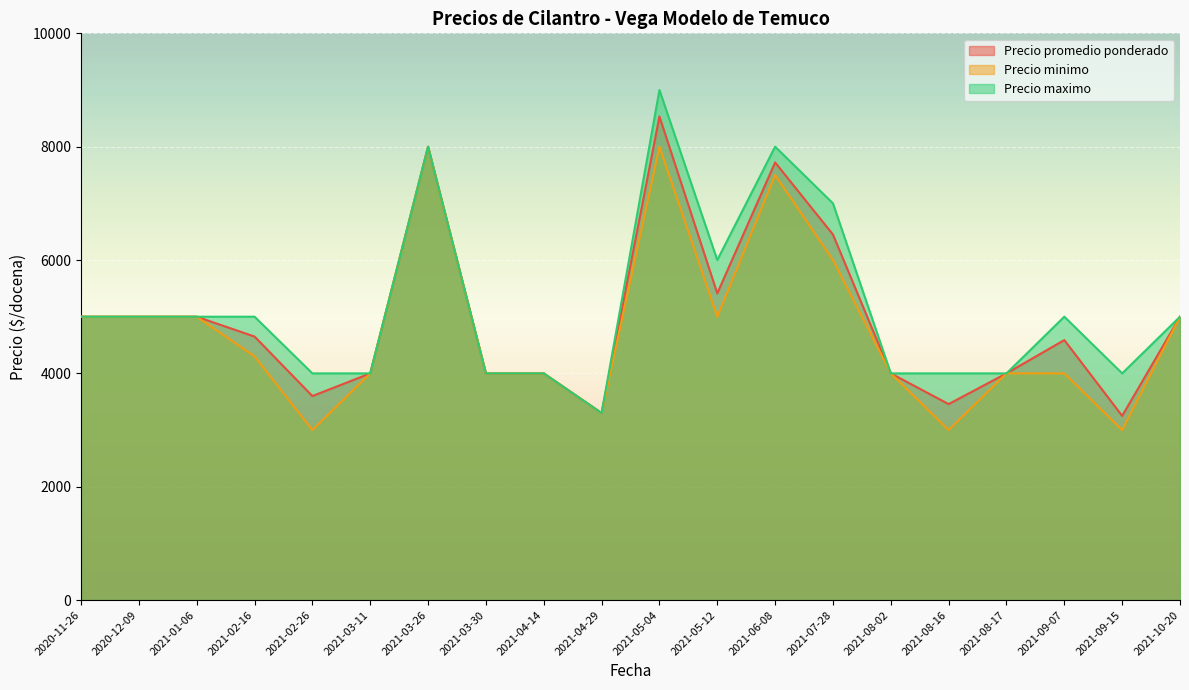

At which label does Precio maximo first exceed 5000?

2021-03-26